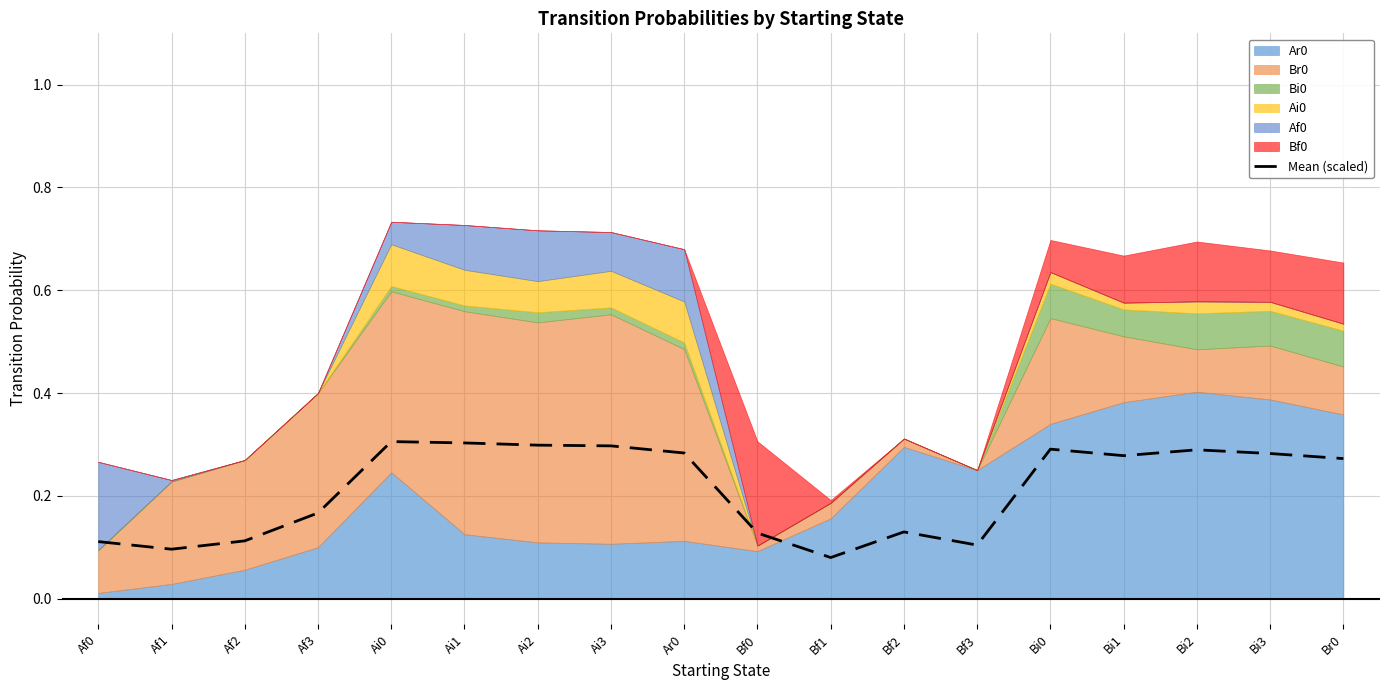

Rank the categories by value from highest to lowest.

Ai0, Ai1, Ai2, Ai3, Bi0, Bi2, Ar0, Bi3, Bi1, Br0, Af3, Bf2, Bf0, Af2, Af0, Bf3, Af1, Bf1